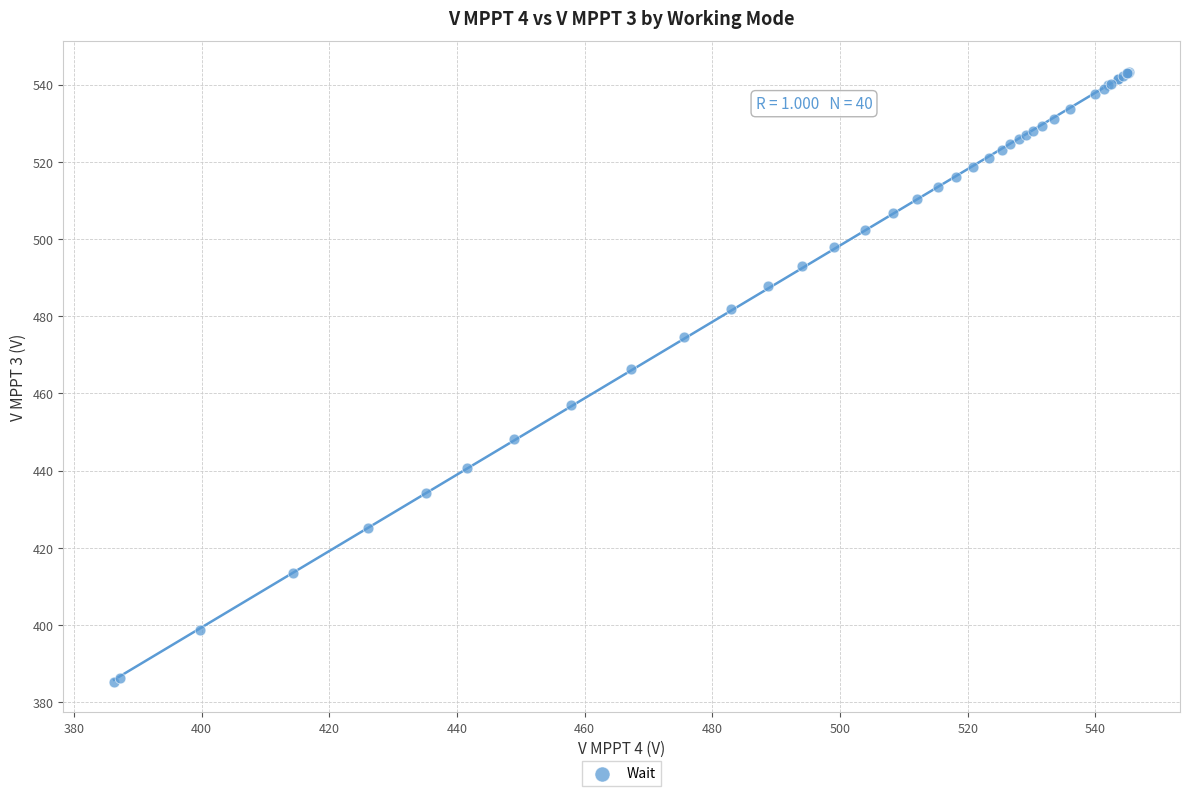

What Y value in the scatter plot is closest to 464?

466.3